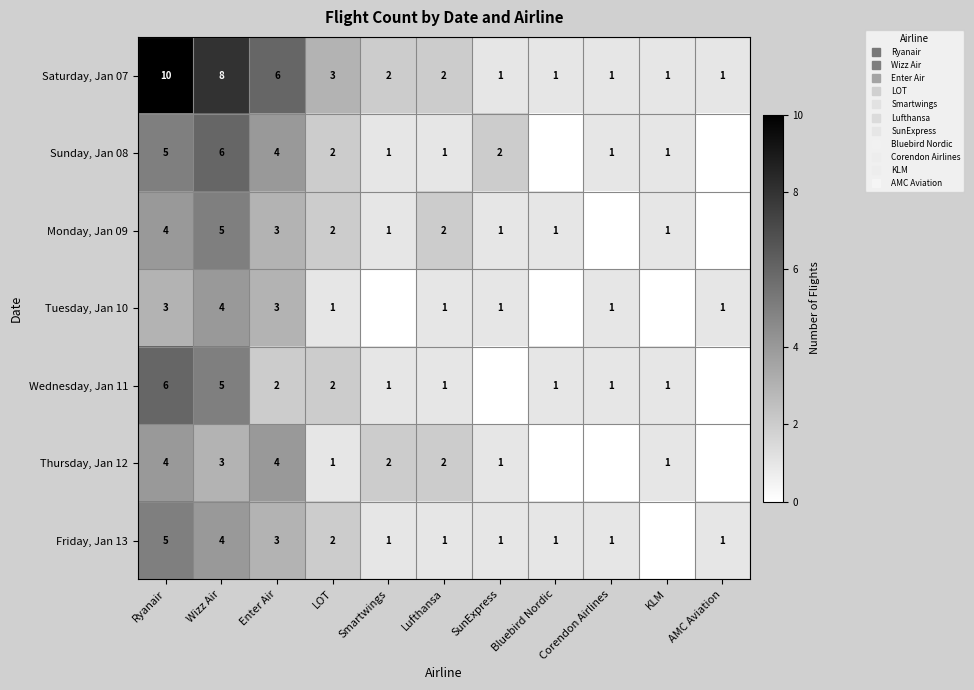

True or false: Monday, Jan 09 has a value of 3 at Lufthansa.

False